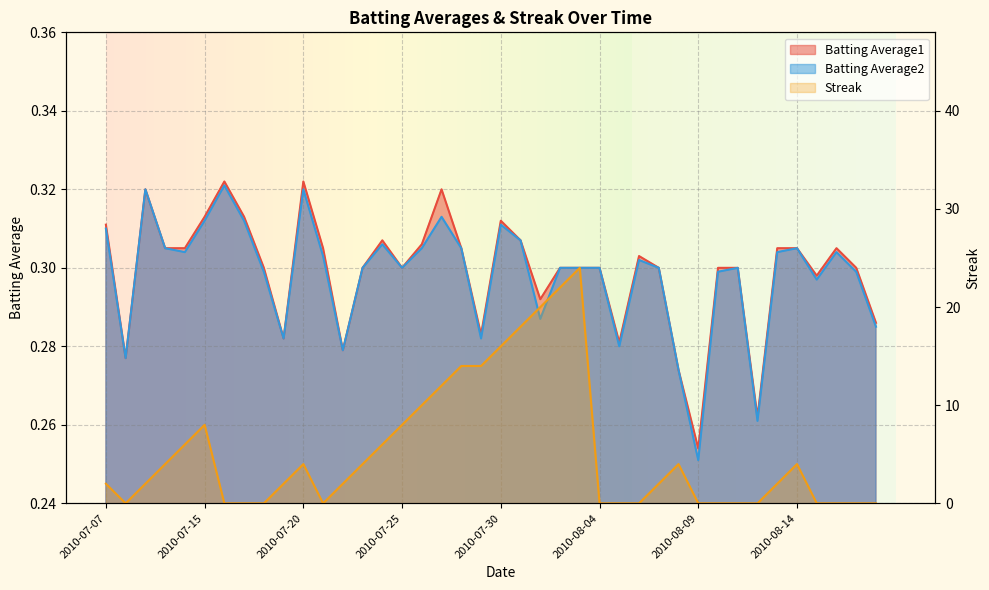

How many distinct data groups are displayed?

3